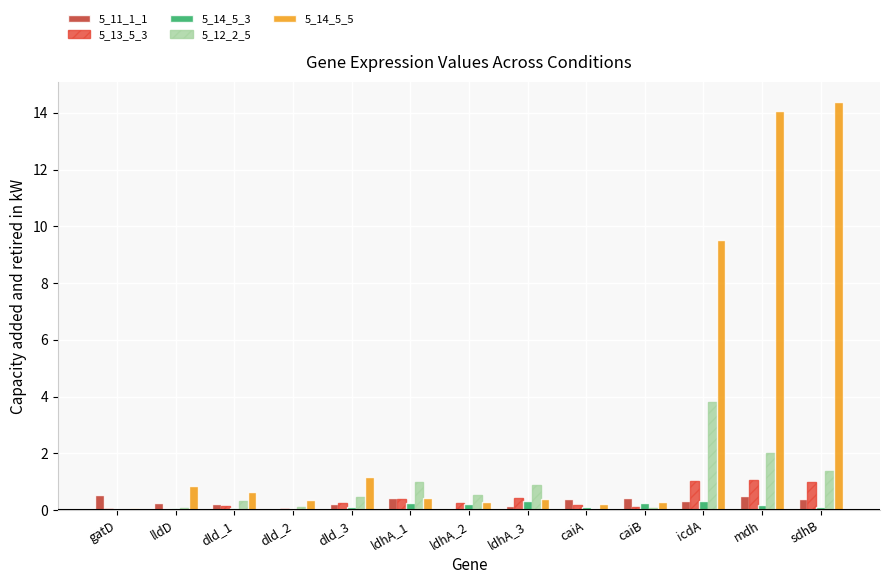

What is the total value across all series at caiB?

1.2